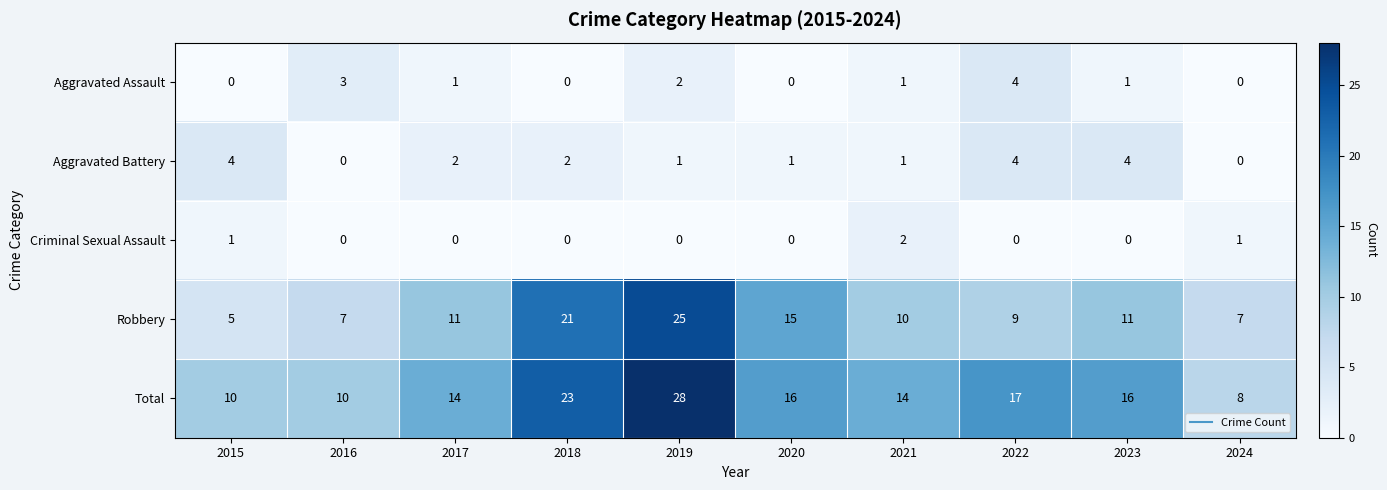

What is the difference between the maximum and minimum values in the Aggravated Assault series?

4